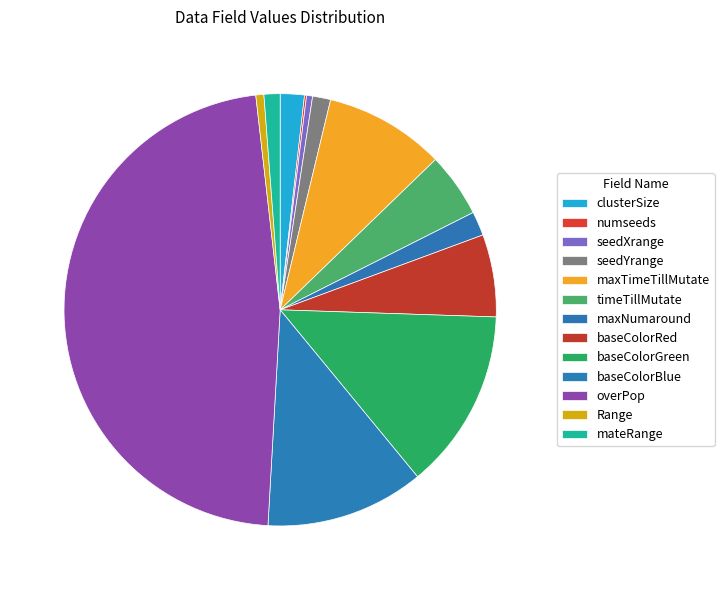

What is the ratio of the value at maxTimeTillMutate to the value at Range?

15.0